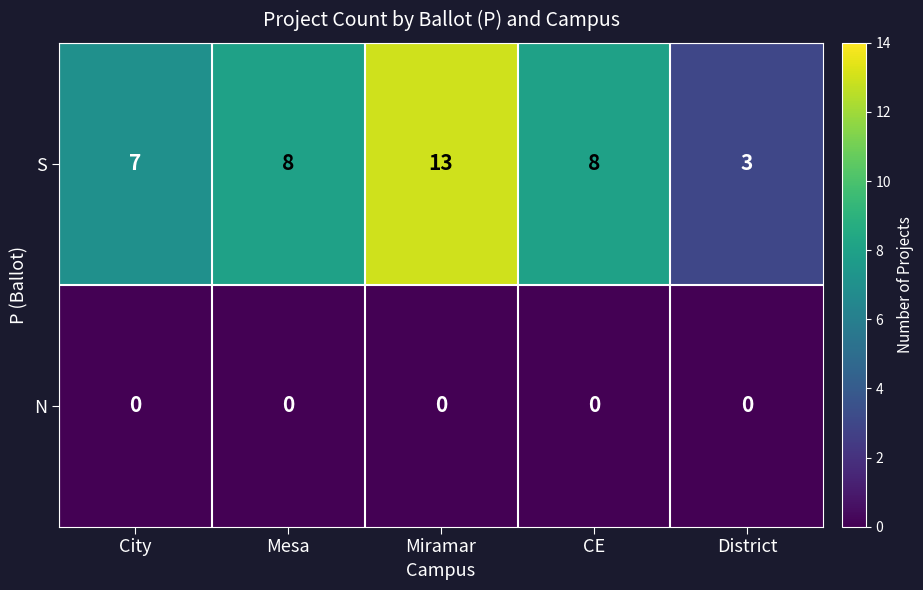

Which series has the largest total across all categories?

S